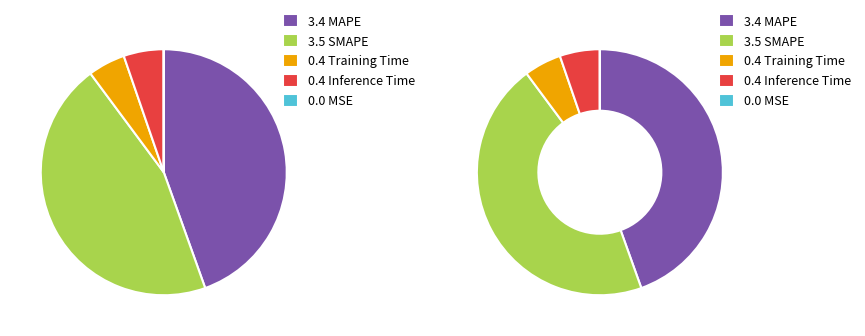

To the nearest percent, what is the combined percentage of MAPE and MSE?

45%